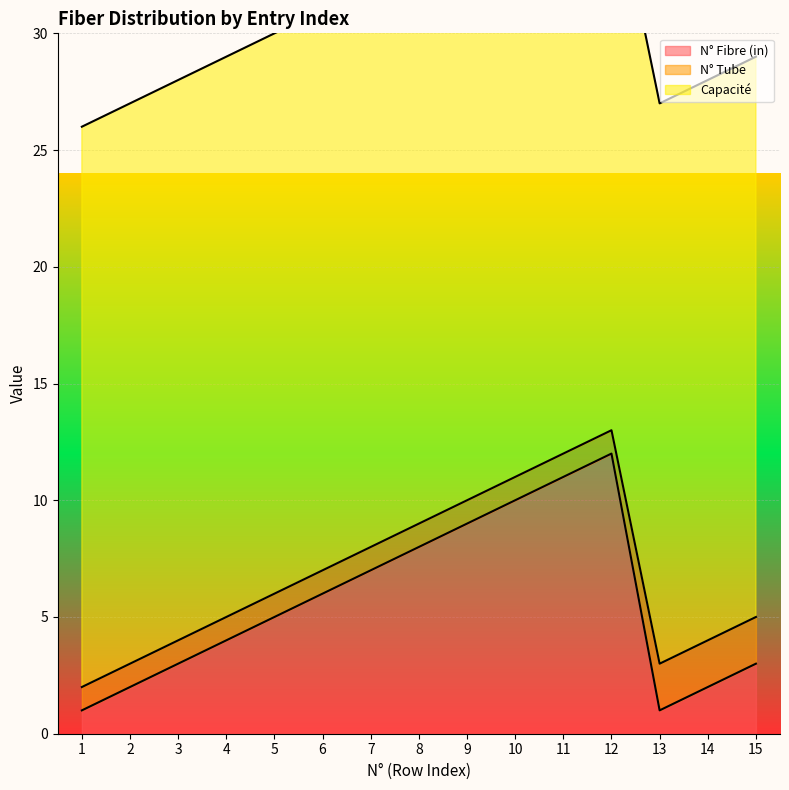

Is it true that N° Fibre (in) equals 7 at 7?

True